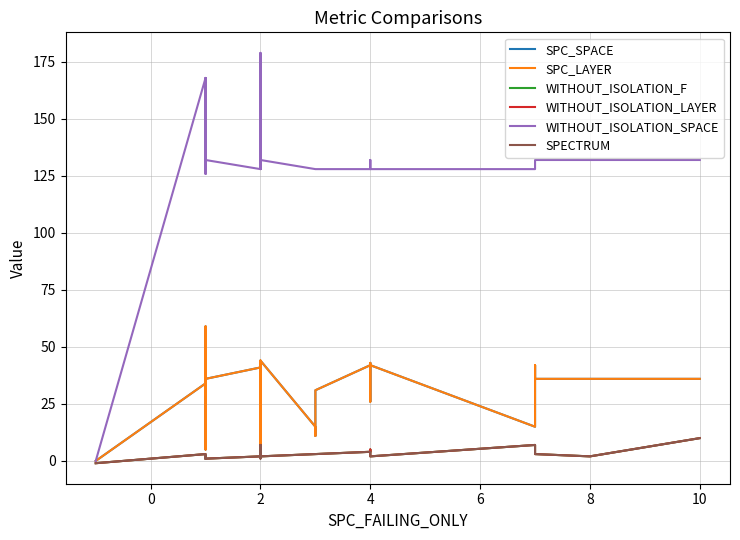

True or false: SPC_LAYER has more than 2 interior local peaks.

True